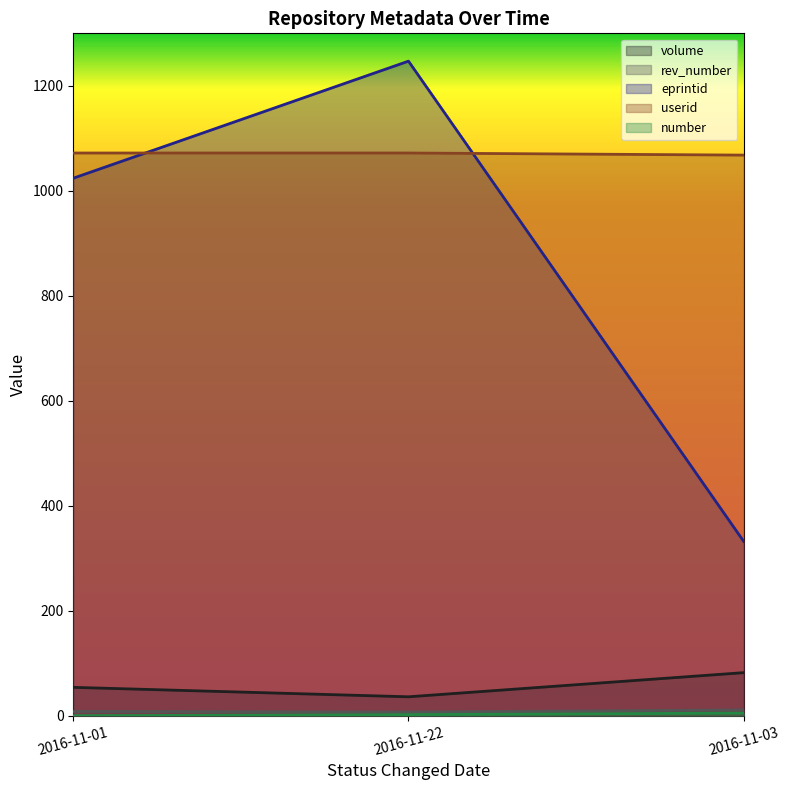

At how many categories does at least one series exceed 209?

3